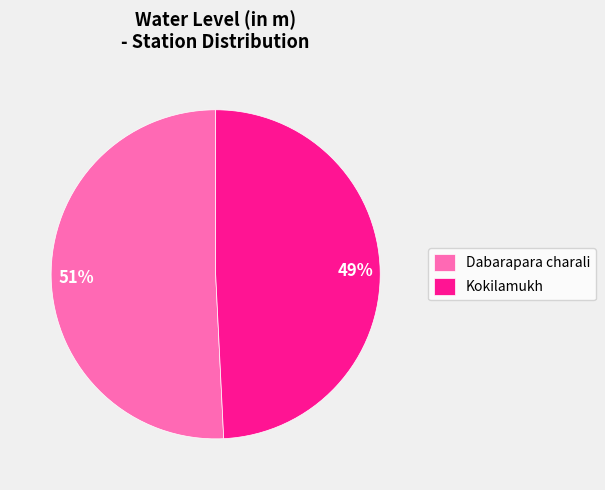

To the nearest percent, what portion does Kokilamukh represent?

49%